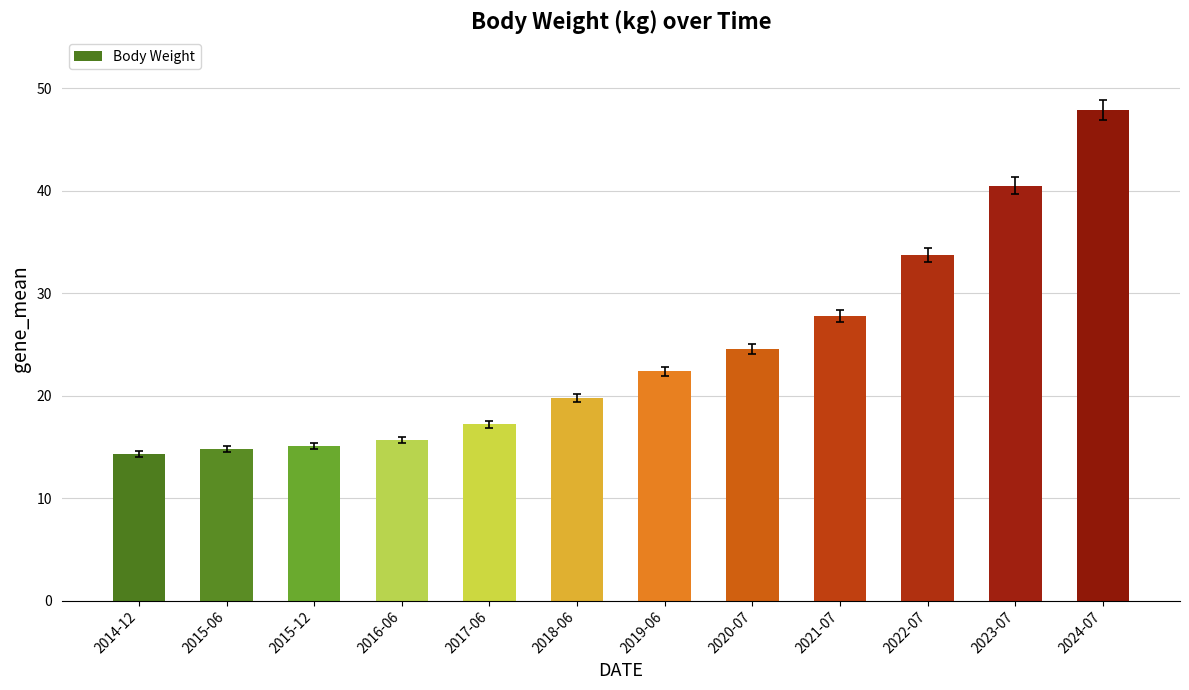

Reading left to right, list all the values displayed in this chart.

14.3	14.8	15.1	15.7	17.2	19.8	22.4	24.6	27.8	33.7	40.5	47.9